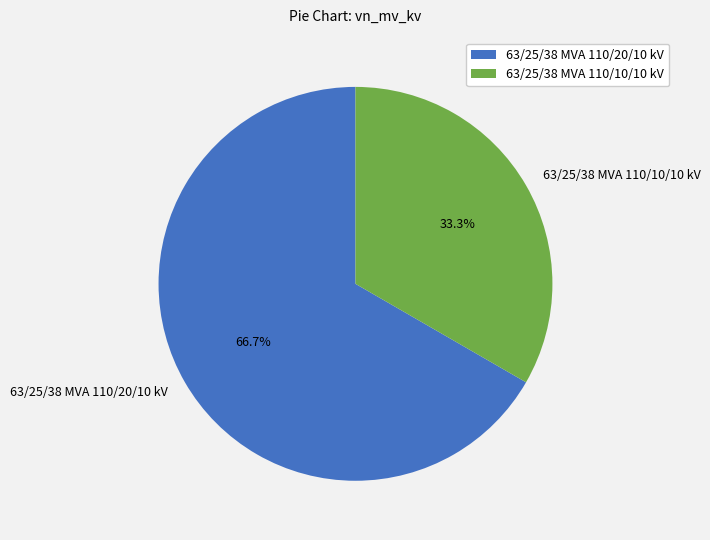

How much of the chart is everything except 63/25/38 MVA 110/10/10 kV?

66.7%